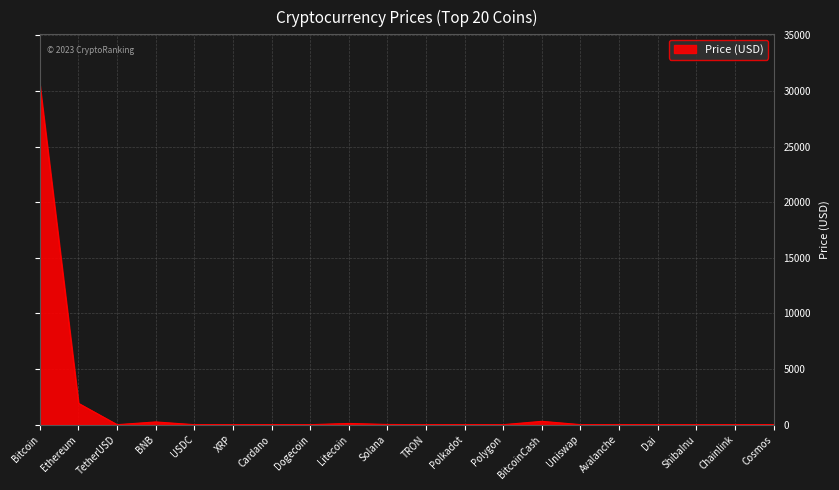

Which category has the highest value across all series?

Bitcoin